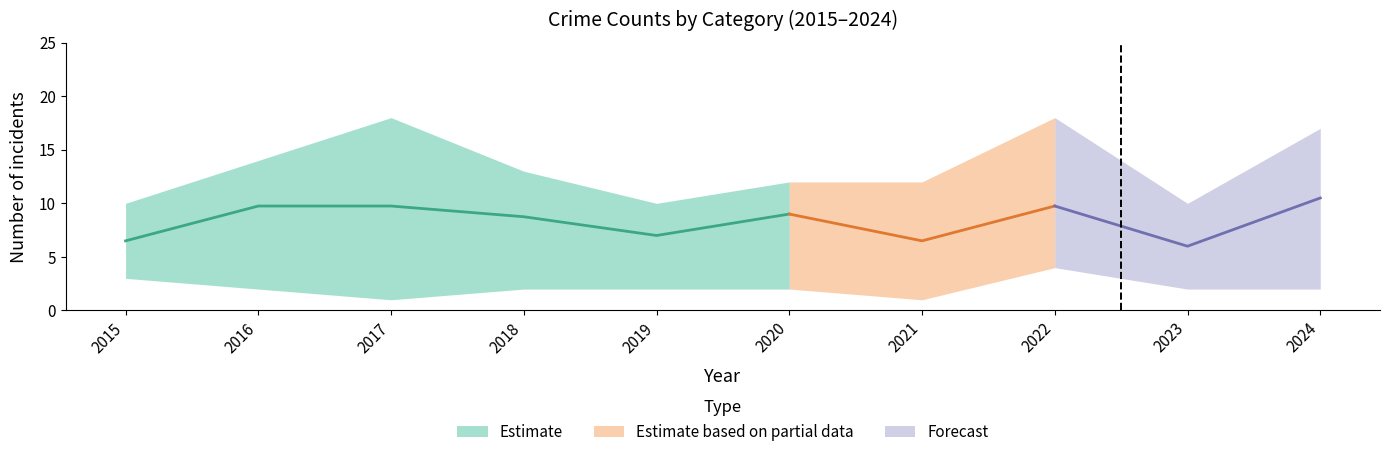

Count the Aggravated Battery values in the range 7 to 11.

6